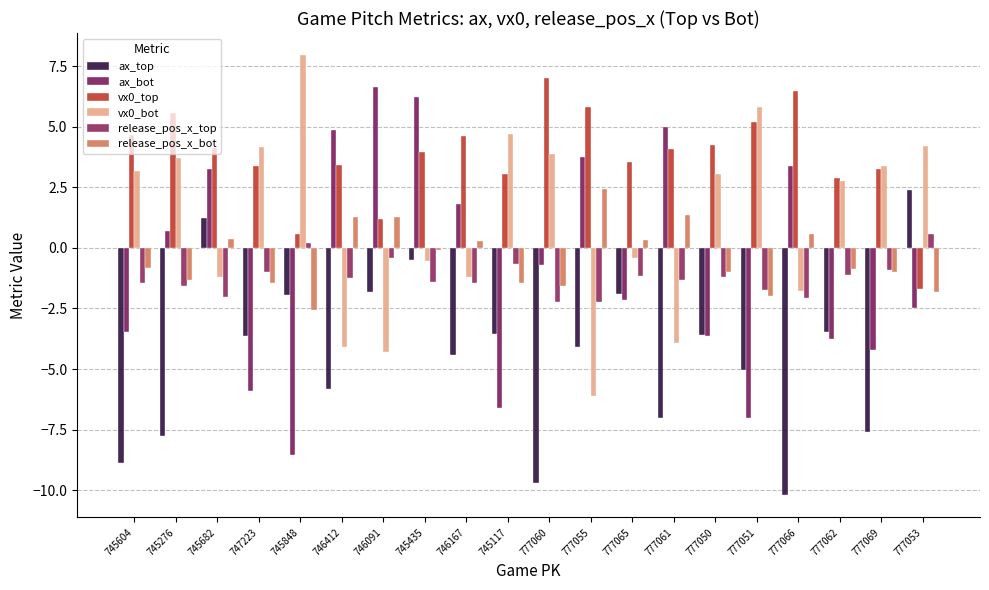

How many positive values does the ax_top series have?

2